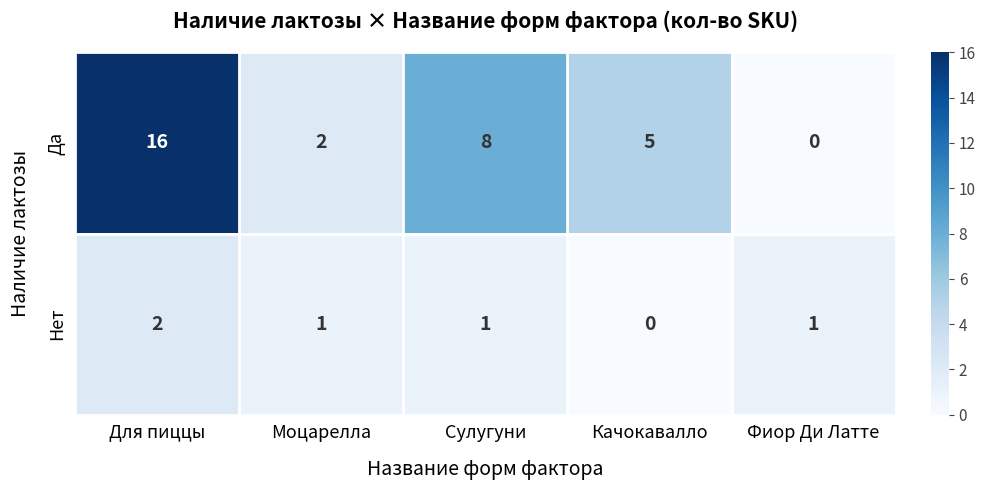

Rank the series by their maximum value, from highest to lowest.

Да, Нет